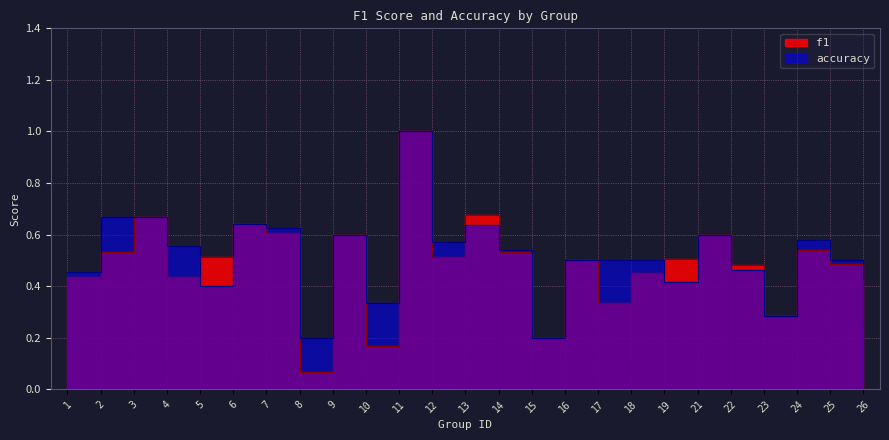

What are all the series names shown in the legend?

f1, accuracy